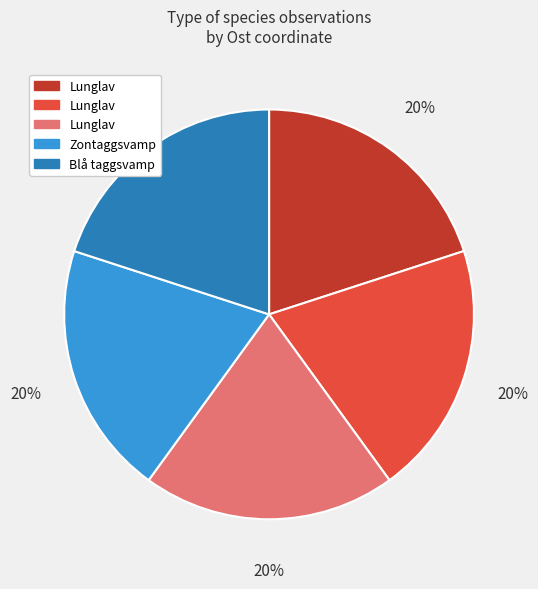

Count the number of slices in the pie.

5